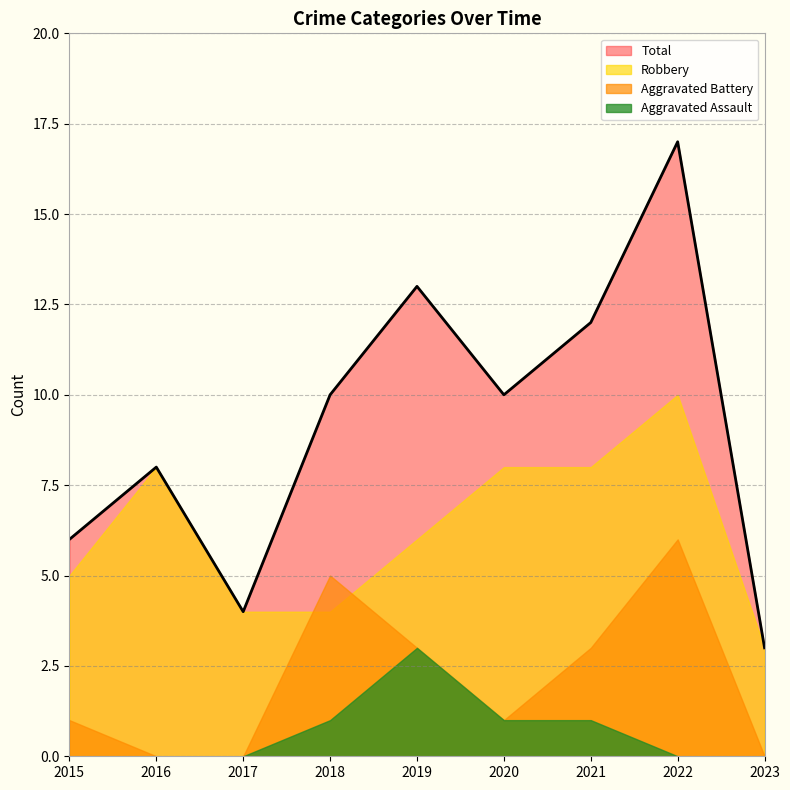

What is the greatest value displayed?

17